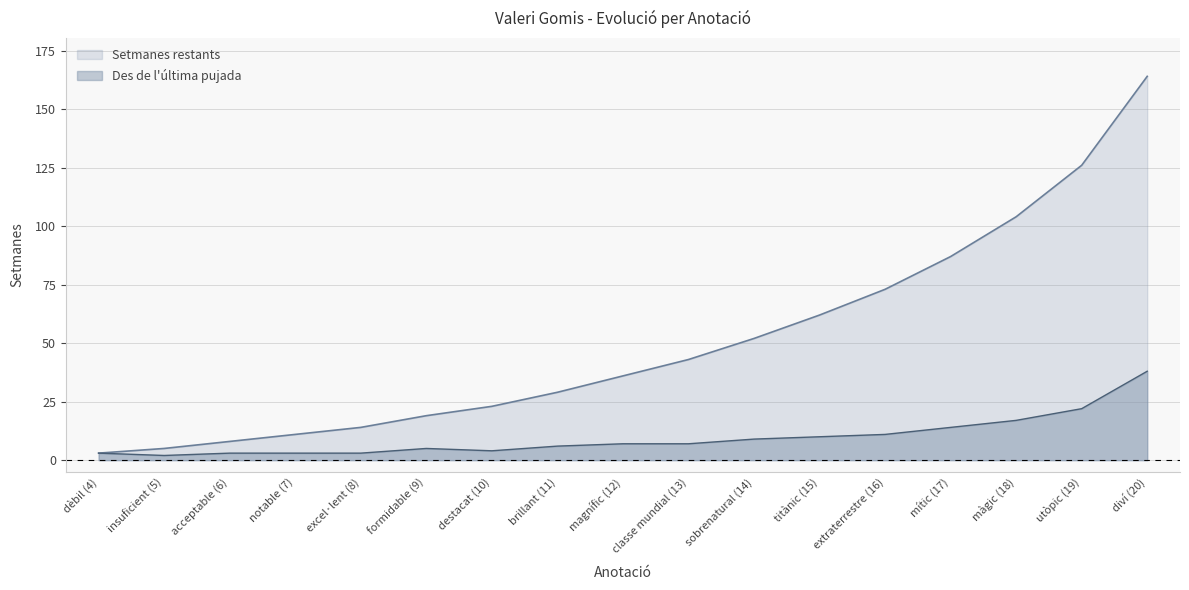

How many lines are shown in the chart?

2